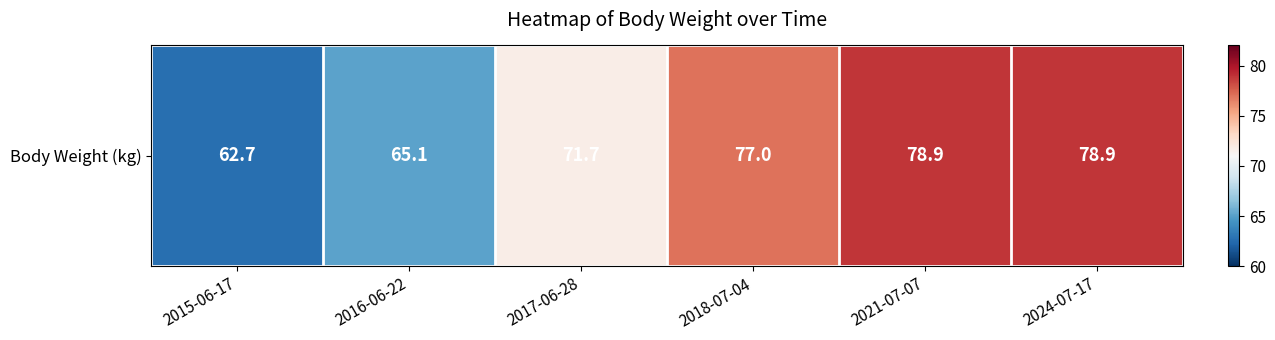

Reading left to right, transcribe all the data shown in this chart.

2015-06-17=62.7	2016-06-22=65.1	2017-06-28=71.7	2018-07-04=77.0	2021-07-07=78.9	2024-07-17=78.9